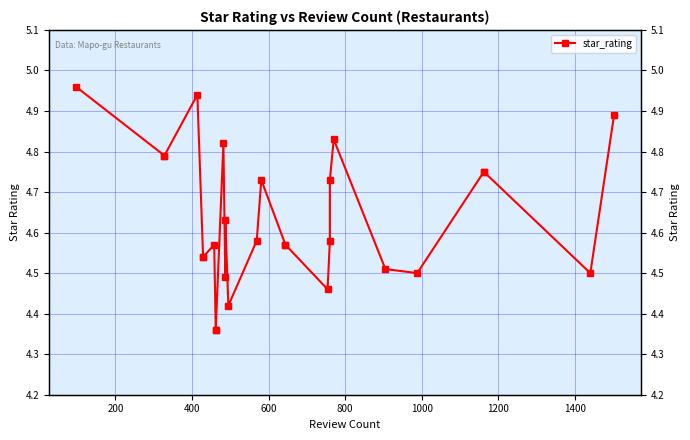

True or false: there are more than 0 points higher than both neighbors.

True